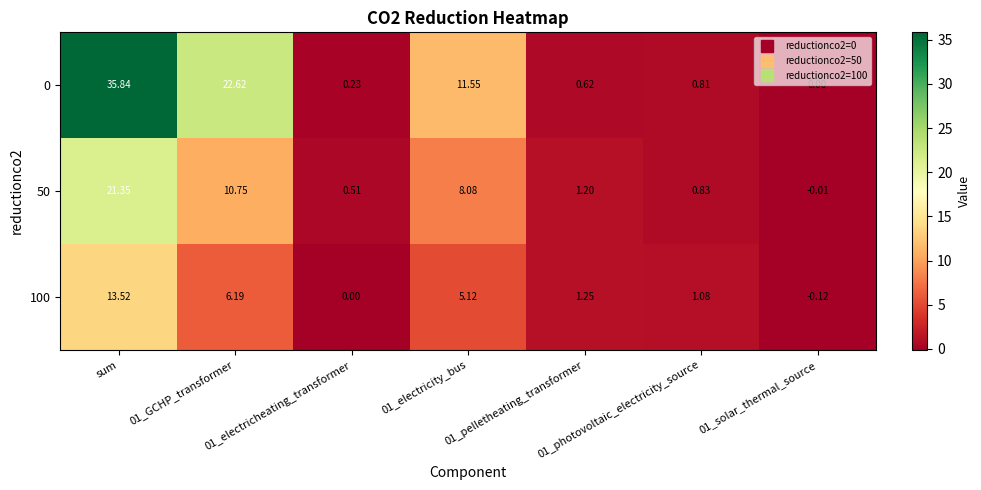

Reading left to right, list all the values displayed in this chart.

0: sum=35.8	01_GCHP_transformer=22.6	01_electricheating_transformer=0.2	01_electricity_bus=11.6	01_pelletheating_transformer=0.6	01_photovoltaic_electricity_source=0.8	01_solar_thermal_source=0.0
50: sum=21.4	01_GCHP_transformer=10.8	01_electricheating_transformer=0.5	01_electricity_bus=8.1	01_pelletheating_transformer=1.2	01_photovoltaic_electricity_source=0.8	01_solar_thermal_source=-0.0
100: sum=13.5	01_GCHP_transformer=6.2	01_electricheating_transformer=0.0	01_electricity_bus=5.1	01_pelletheating_transformer=1.2	01_photovoltaic_electricity_source=1.1	01_solar_thermal_source=-0.1